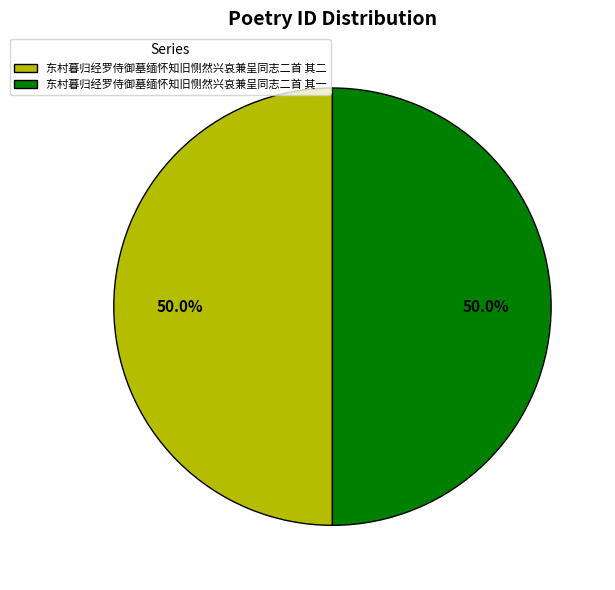

Approximately how many times larger is the value at 东村暮归经罗侍御墓缅怀知旧恻然兴哀兼呈同志二首 其一 compared to 东村暮归经罗侍御墓缅怀知旧恻然兴哀兼呈同志二首 其二?

1.0